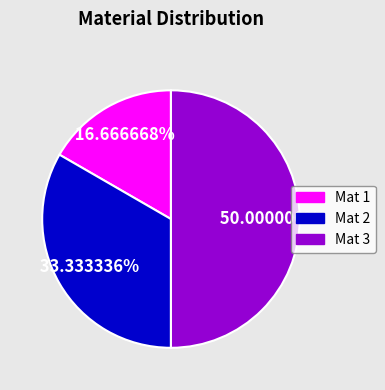

What percentage do Mat 1 and Mat 2 together represent?

50.0%